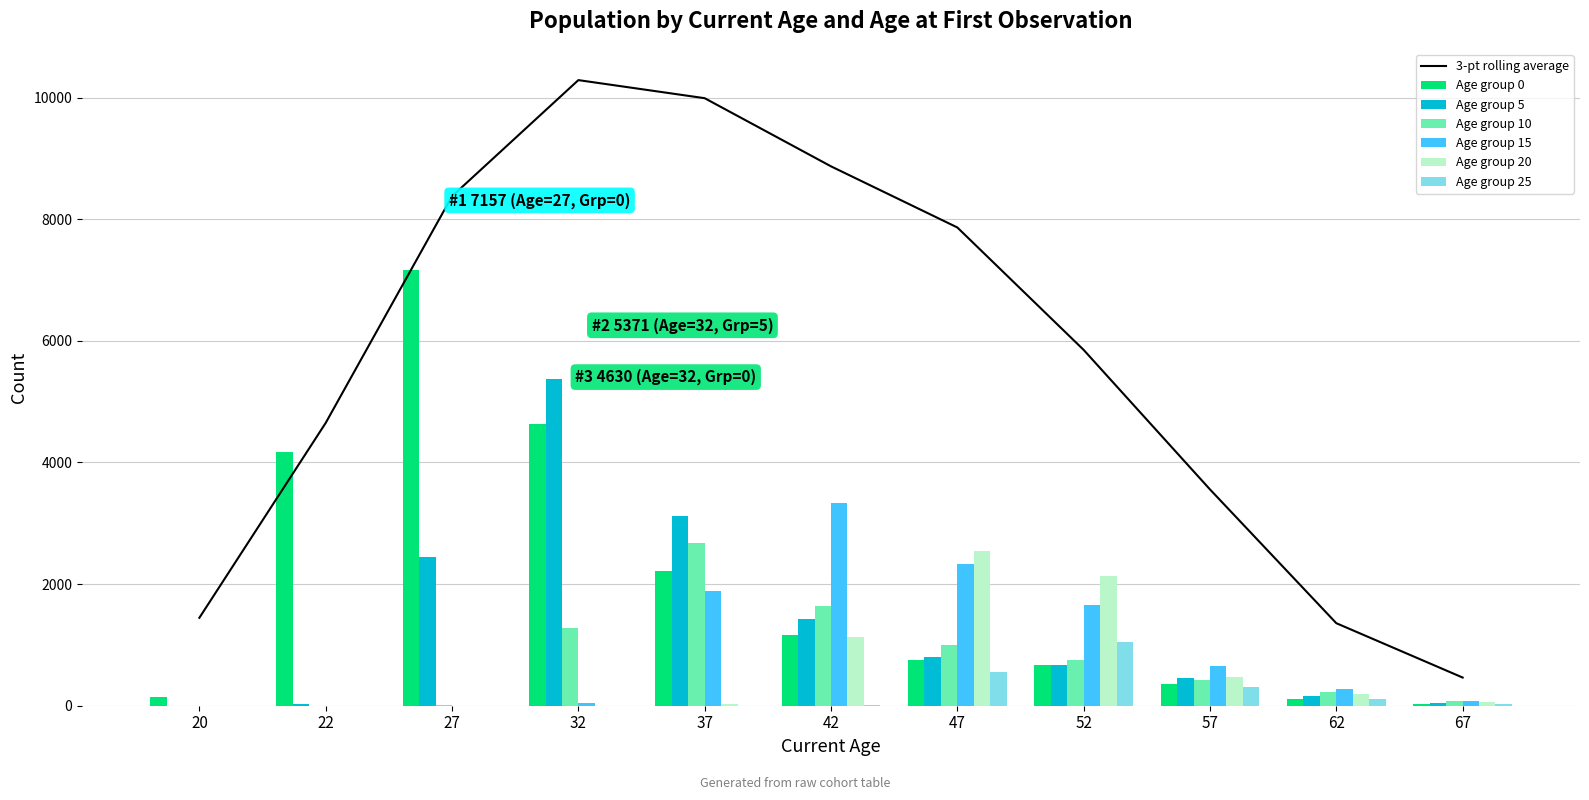

What is the sum of all 20 values?

6550